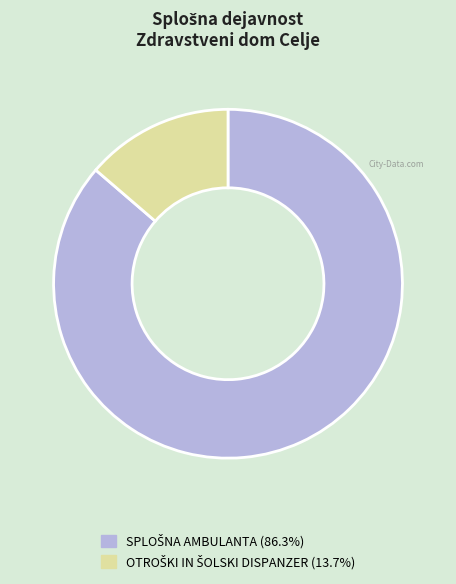

How many slices are in this pie chart?

2